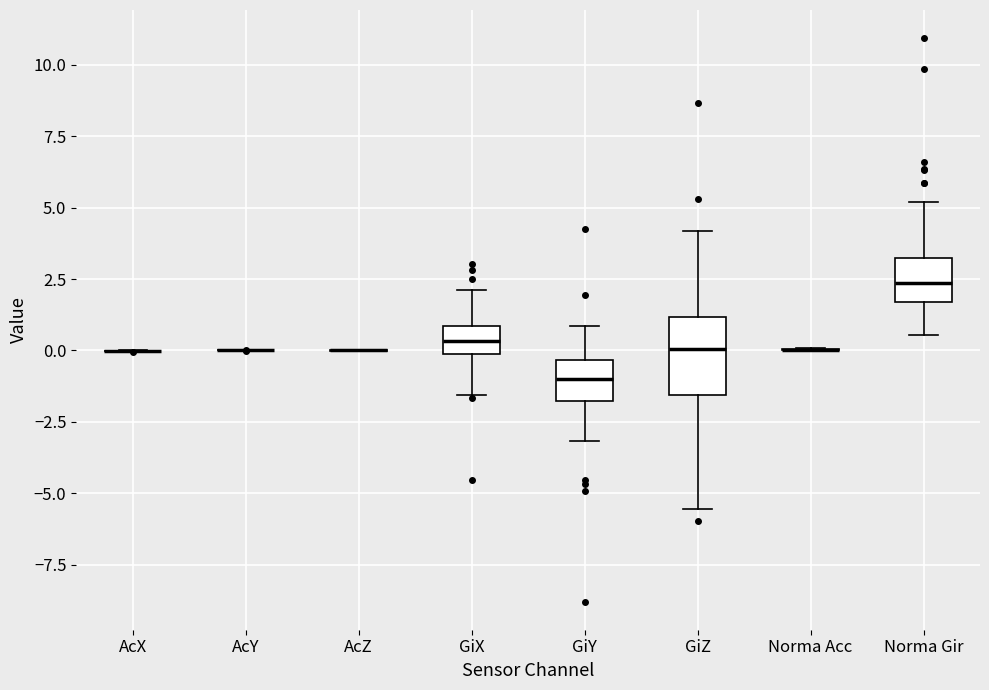

Comparing the boxes themselves (not the whiskers), which one is the tallest?

GiZ